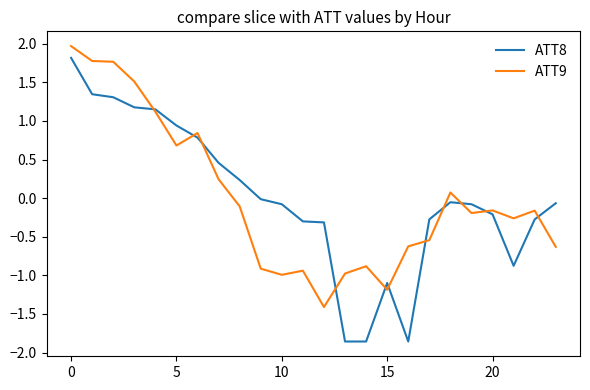

What is the highest value of the ATT8 series?

1.8